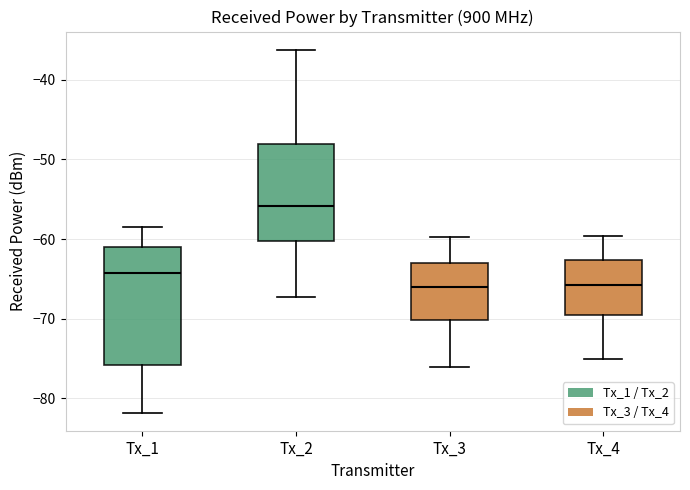

Which box is the tallest, from its lower edge to its upper edge?

Tx_1